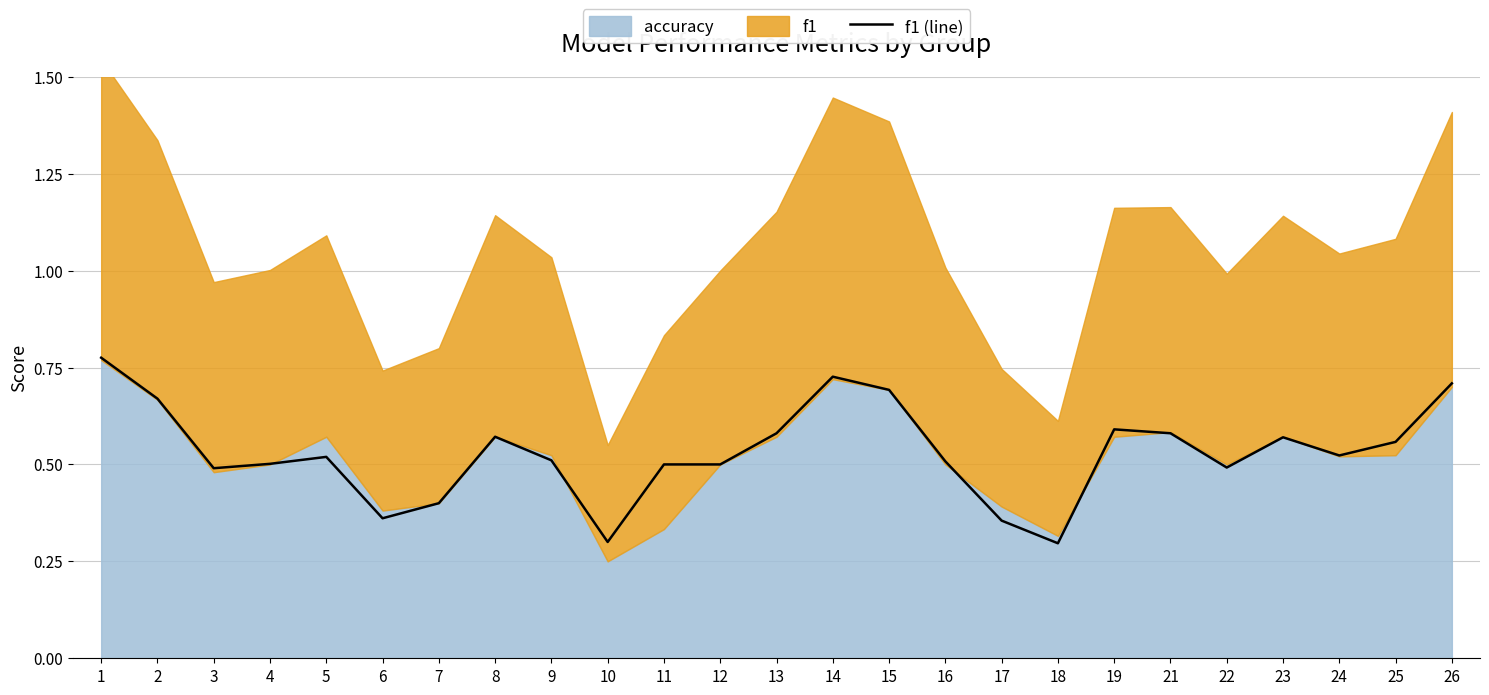

List the labels in order of value, smallest first.

18, 10, 17, 6, 7, 3, 22, 11, 12, 4, 16, 9, 5, 24, 25, 23, 8, 13, 21, 19, 2, 15, 26, 14, 1